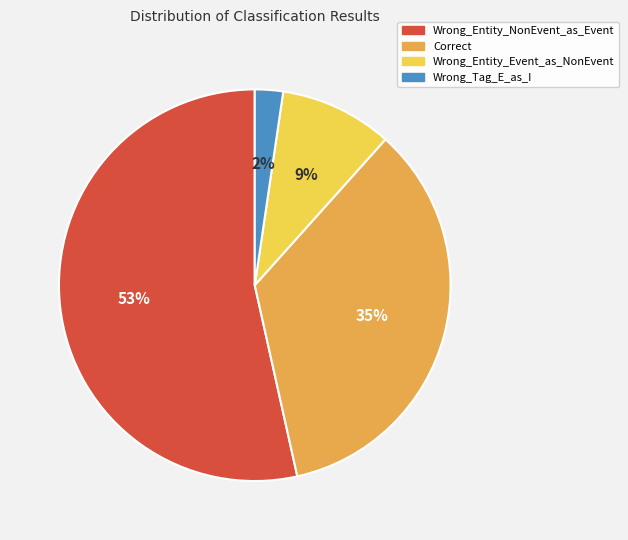

Is it true that Wrong_Entity_NonEvent_as_Event is 48% of the pie?

False